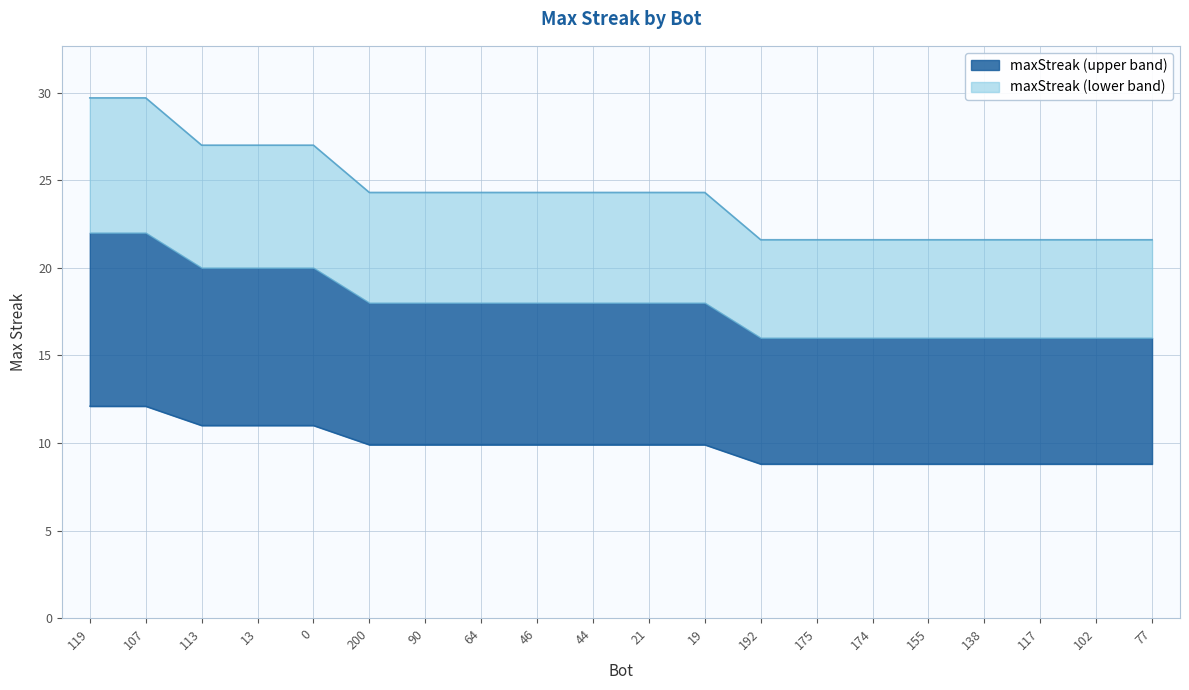

What is the value of the 9th point from the left?

9.9